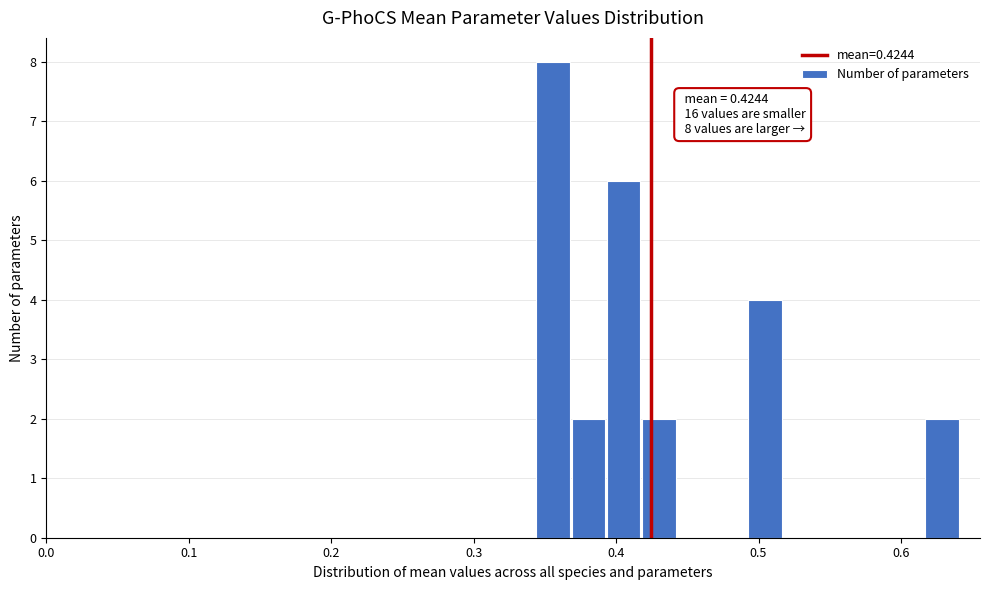

Read against the x-axis, roughly where is the centre of the tallest bar?

0.36